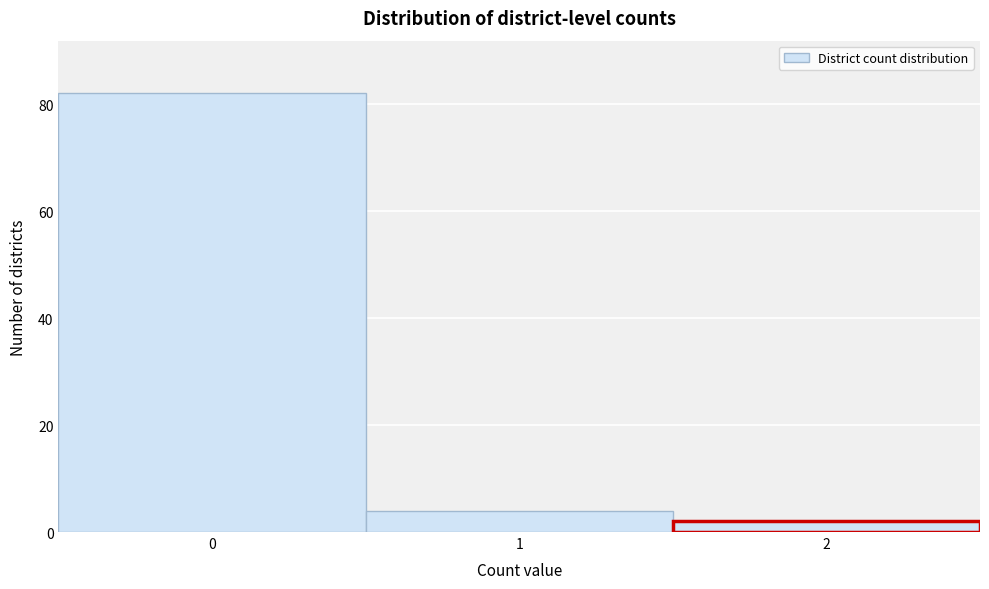

Reading left to right, list every bar in this chart as the range it spans on the x-axis followed by its height. The values are not printed on the chart, so give them approximately, as read against the axis.

-0.5 to 0.5: 82
0.5 to 1.5: 4
1.5 to 2.5: 2